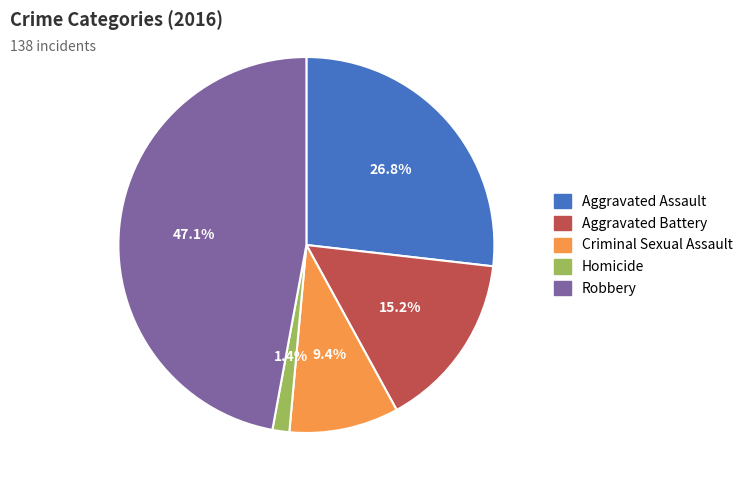

Which category has the biggest portion of the pie?

Robbery